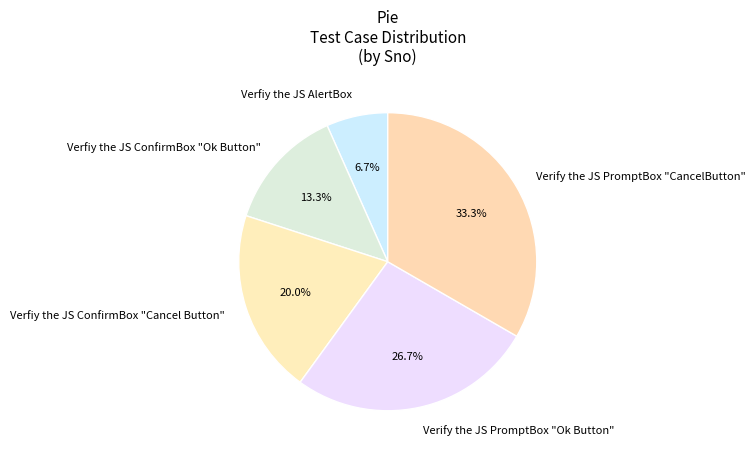

How many segments does this pie chart have?

5